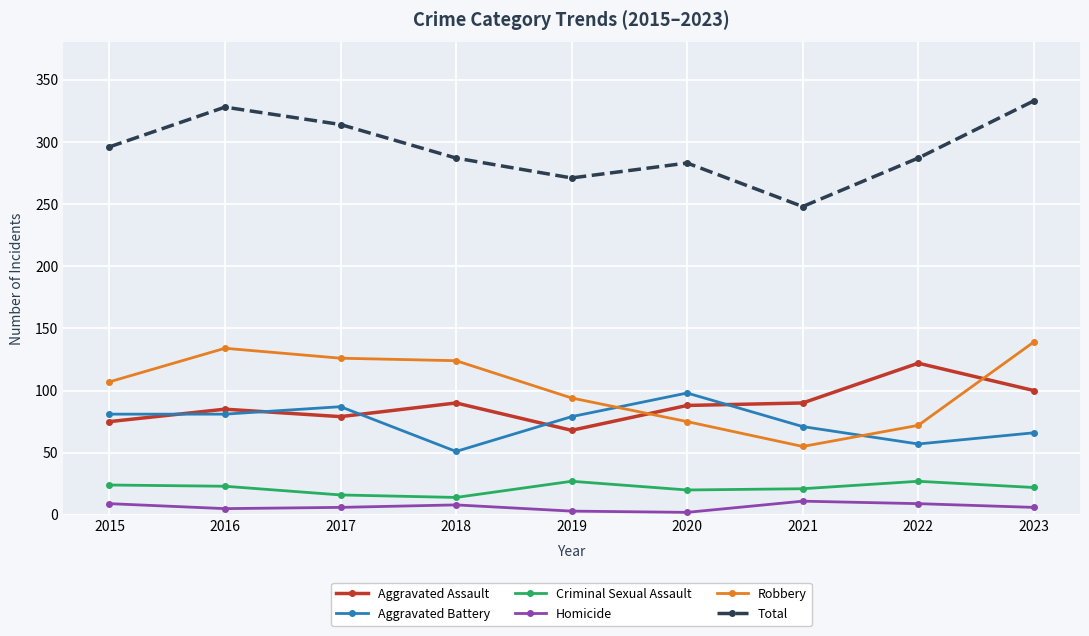

True or false: Homicide and Robbery intersect in this chart.

False